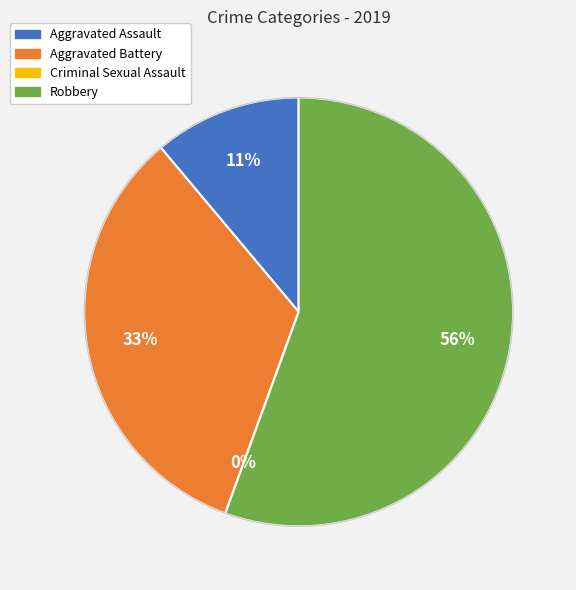

Count the number of slices in the pie.

4